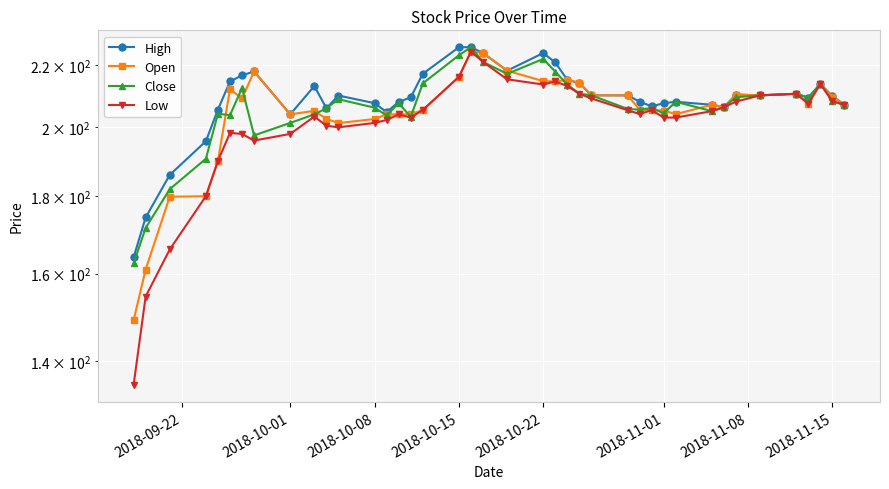

True or false: Close and Low intersect in this chart.

False